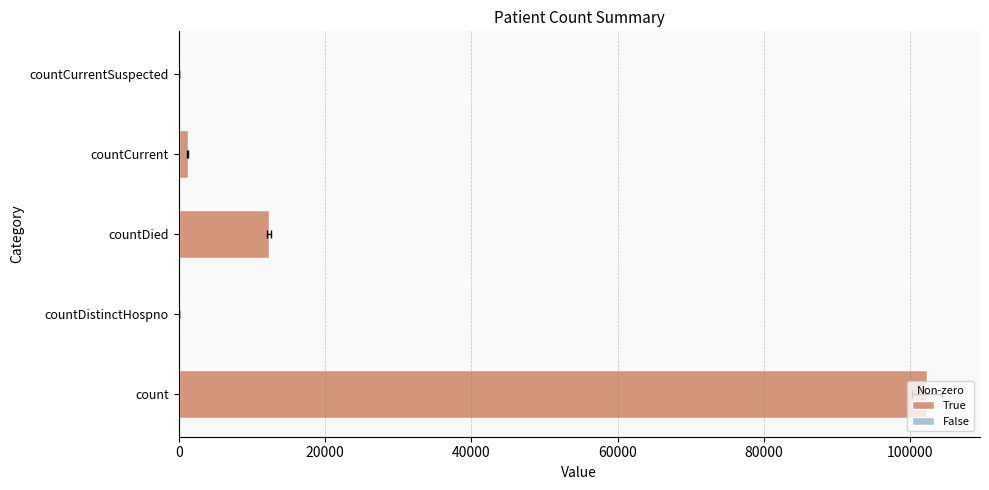

What is the difference between the maximum and second lowest values?

102275